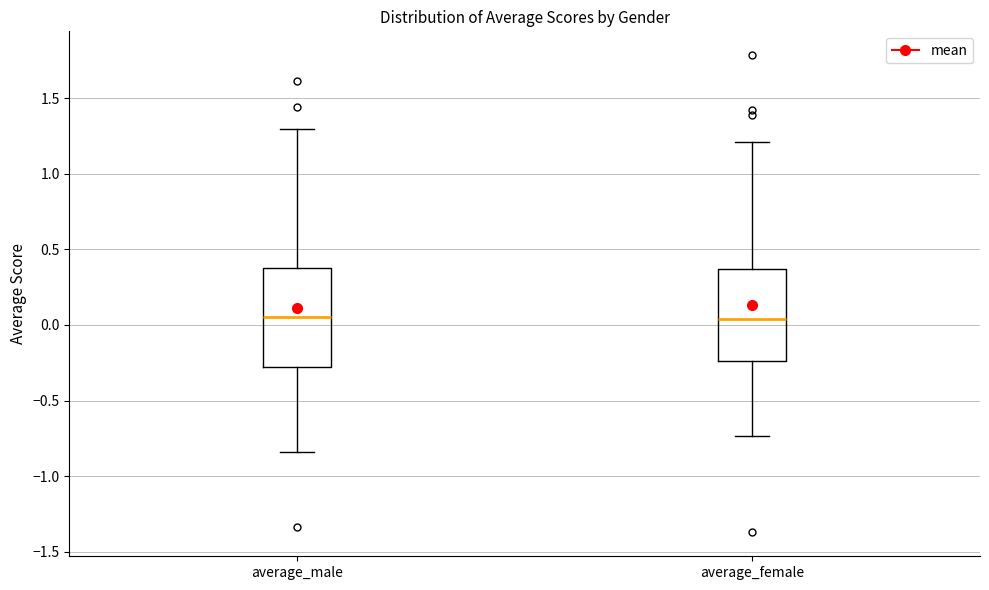

Reading left to right, transcribe this box plot: for each box, give where its median line is, the range the box spans, and where its two whiskers end, as read against the y-axis. The values are not printed on the chart, so give them approximately, as read against the axis.

average_male: median 0.05, box -0.30 to 0.40, whiskers -0.85 to 1.30
average_female: median 0.05, box -0.25 to 0.35, whiskers -0.75 to 1.20